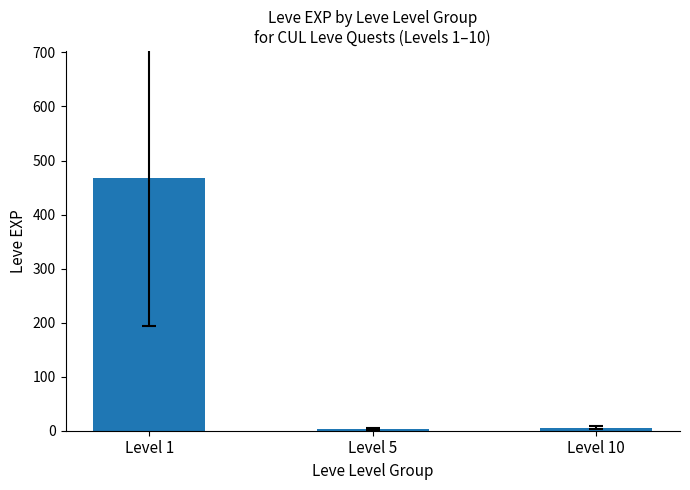

How many values are below 5?

1